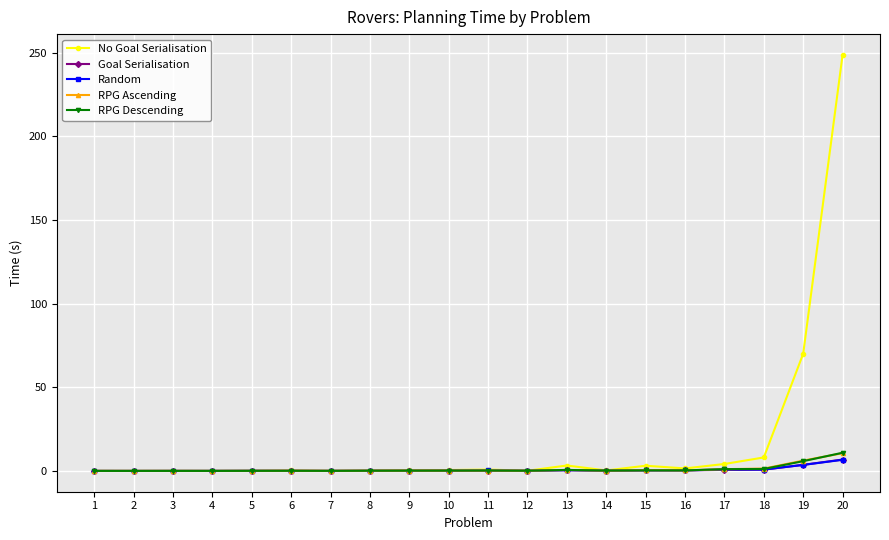

How many series are shown in this chart?

5